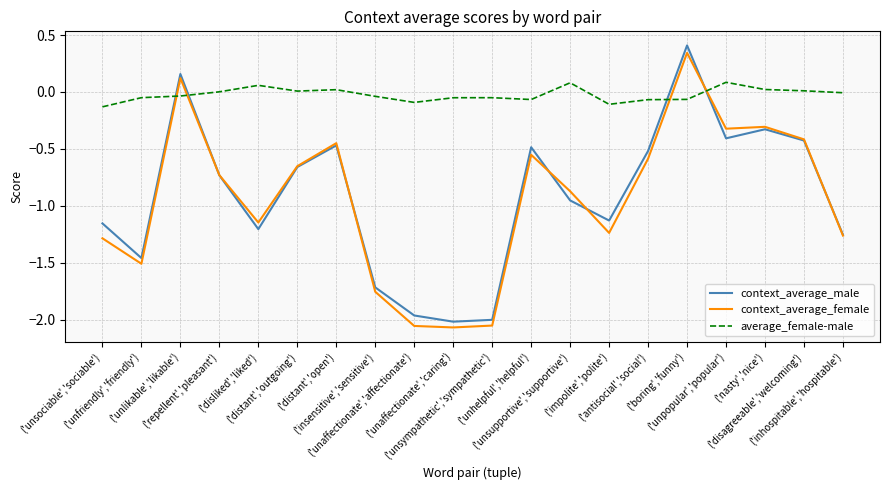

What position from the left is ('unaffectionate','caring')?

10